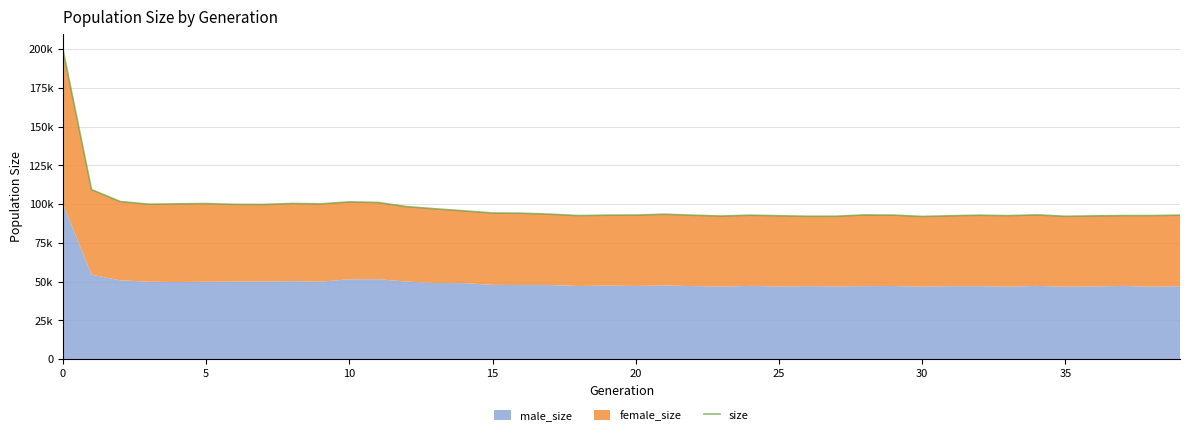

What is the value of the 19th point from the left?

92532